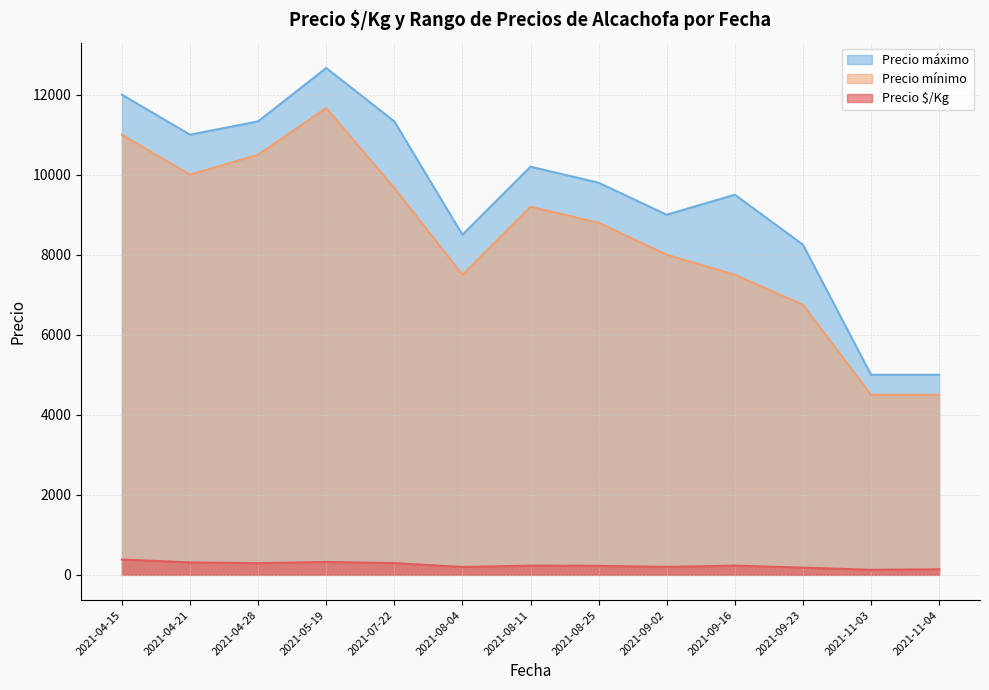

List the series in order of their peak value, lowest first.

Precio $/Kg, Precio mínimo, Precio máximo